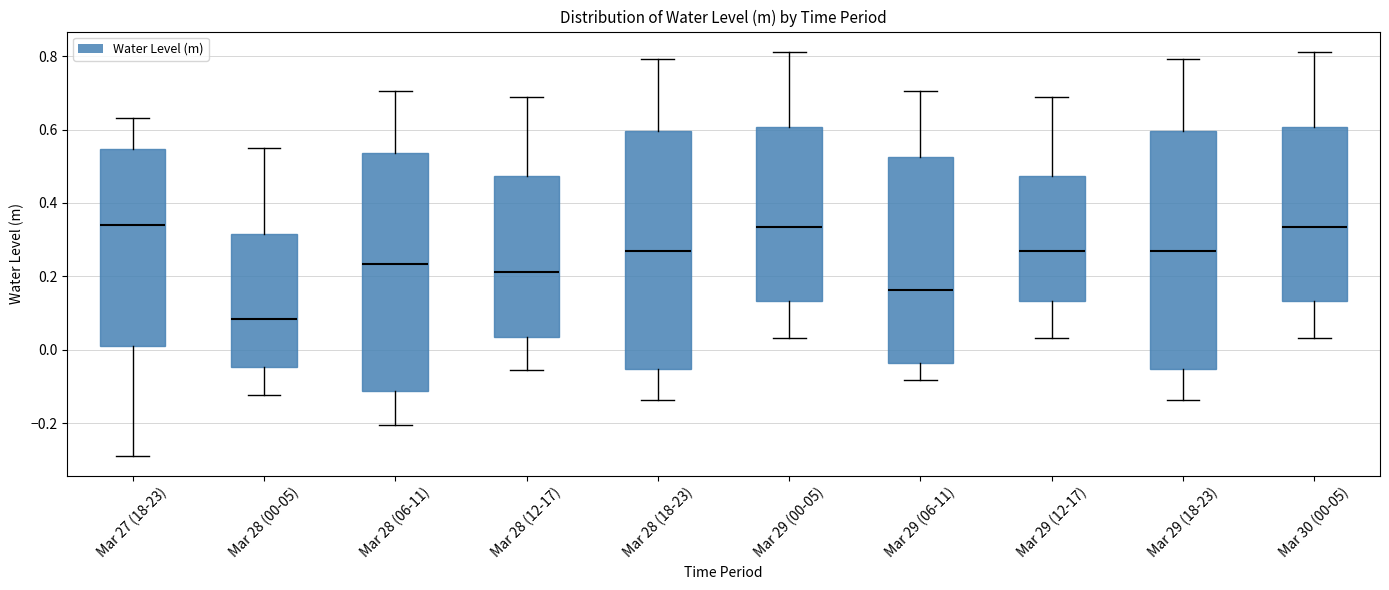

Reading left to right, transcribe this box plot: for each box, give where its median line is, the range the box spans, and where its two whiskers end, as read against the y-axis. The values are not printed on the chart, so give them approximately, as read against the axis.

Mar 27 (18-23): median 0.34, box 0.02 to 0.54, whiskers -0.28 to 0.64
Mar 28 (00-05): median 0.08, box -0.04 to 0.32, whiskers -0.12 to 0.56
Mar 28 (06-11): median 0.24, box -0.12 to 0.54, whiskers -0.20 to 0.70
Mar 28 (12-17): median 0.22, box 0.04 to 0.48, whiskers -0.06 to 0.68
Mar 28 (18-23): median 0.28, box -0.06 to 0.60, whiskers -0.14 to 0.80
Mar 29 (00-05): median 0.34, box 0.14 to 0.60, whiskers 0.04 to 0.82
Mar 29 (06-11): median 0.16, box -0.04 to 0.52, whiskers -0.08 to 0.70
Mar 29 (12-17): median 0.26, box 0.14 to 0.48, whiskers 0.04 to 0.68
Mar 29 (18-23): median 0.28, box -0.06 to 0.60, whiskers -0.14 to 0.80
Mar 30 (00-05): median 0.34, box 0.14 to 0.60, whiskers 0.04 to 0.82